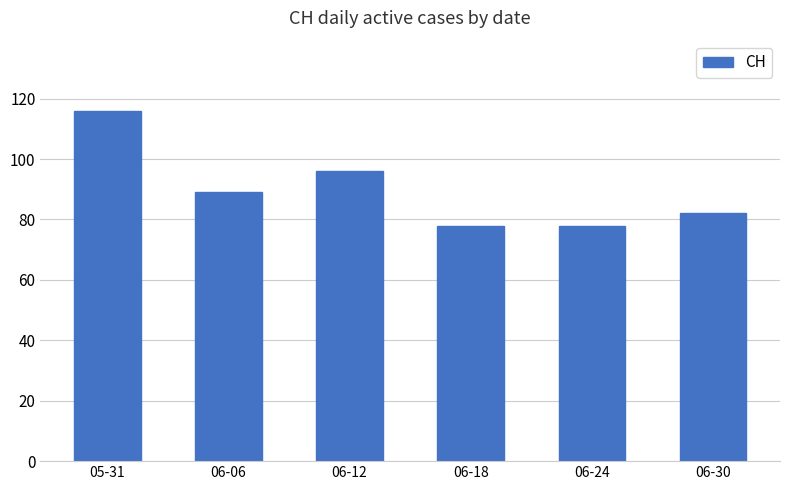

What is the minimum value shown in the chart?

78